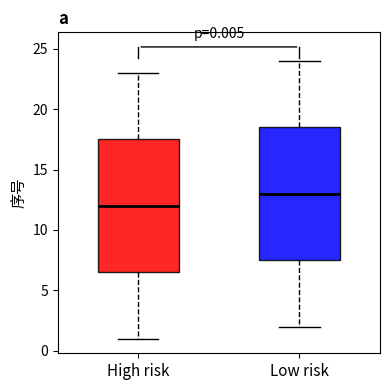

Which box has the highest median line?

Low risk